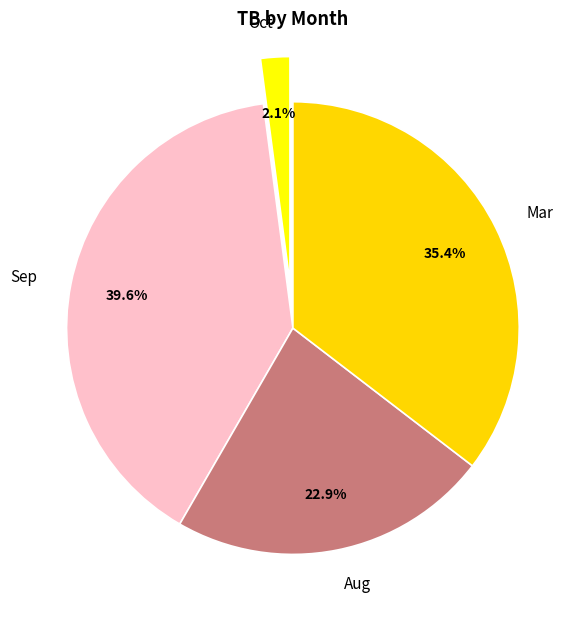

Rank the categories by value from lowest to highest.

Oct, Aug, Mar, Sep